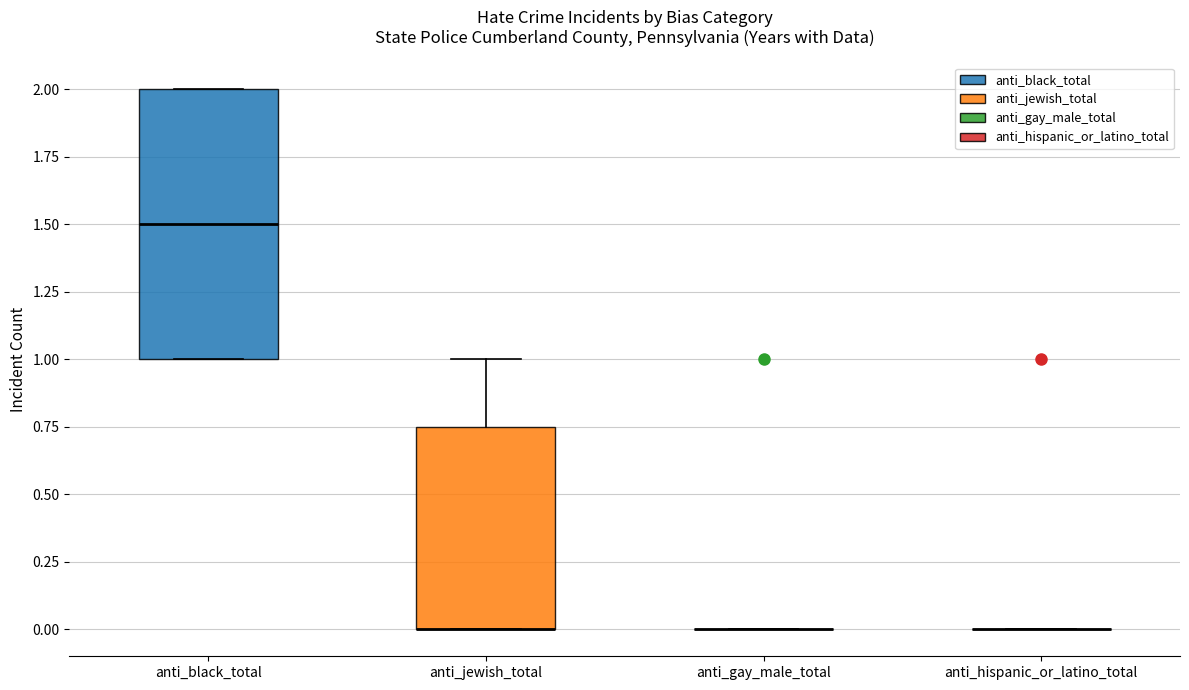

Reading left to right, read every box against the y-axis: the position of its median line, the range the box covers, and the ends of its whiskers. The values are not printed on the chart, so give them approximately, as read against the axis.

anti_black_total: median 1.50, box 1.00 to 2.00, whiskers 1.00 to 2.00
anti_jewish_total: median 0.00 (drawn on the box's lower edge), box 0.00 to 0.75, whiskers 0.00 to 1.00
anti_gay_male_total: box collapsed to a line at 0.00, whiskers 0.00 to 0.00
anti_hispanic_or_latino_total: box collapsed to a line at 0.00, whiskers 0.00 to 0.00